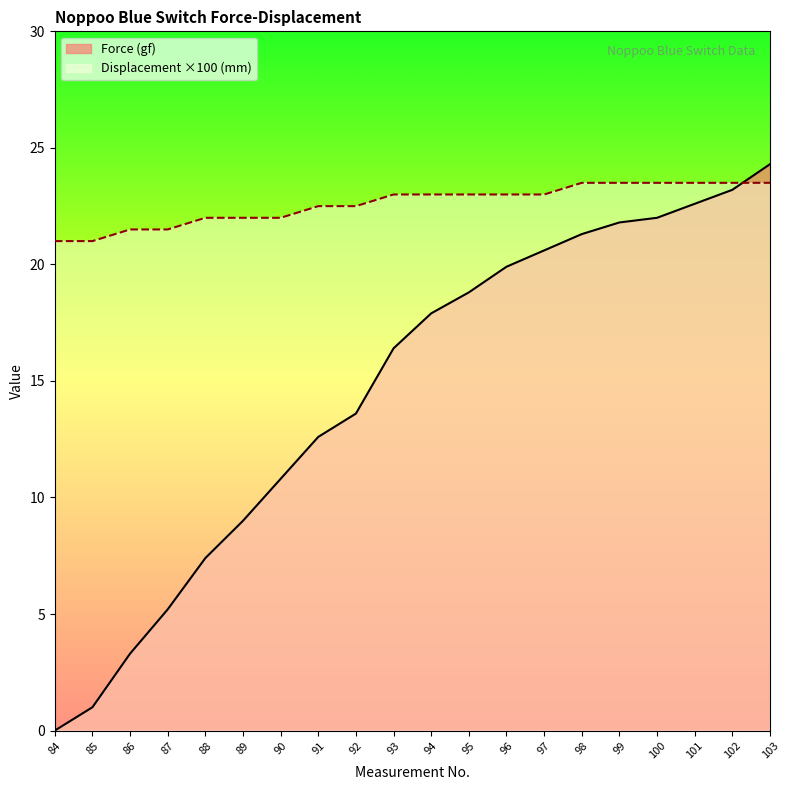

At which label does Displacement (mm) first exceed 23?

98